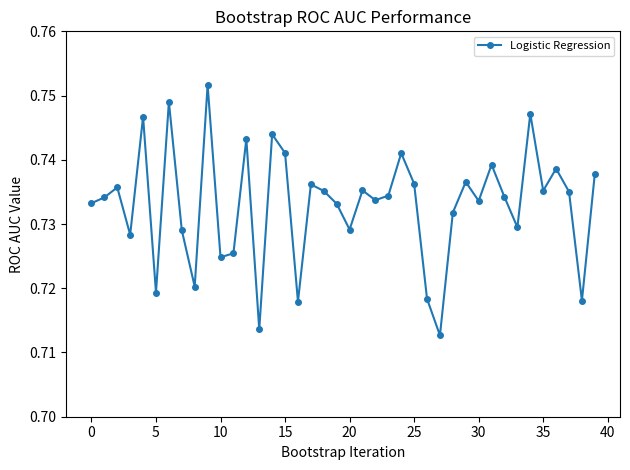

True or false: the data has more than 0 interior local peaks.

True